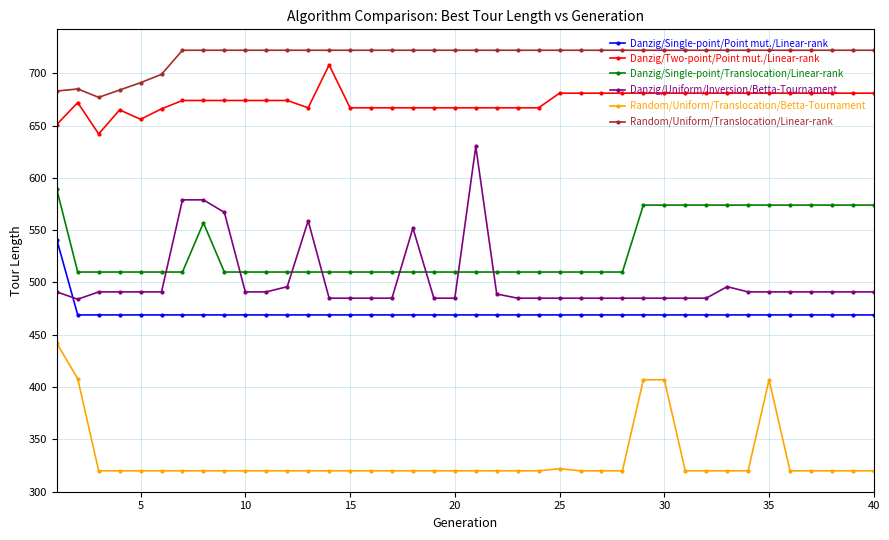

What is the minimum value for Danzig/Uniform/Inversion/Betta-Tournament?

484